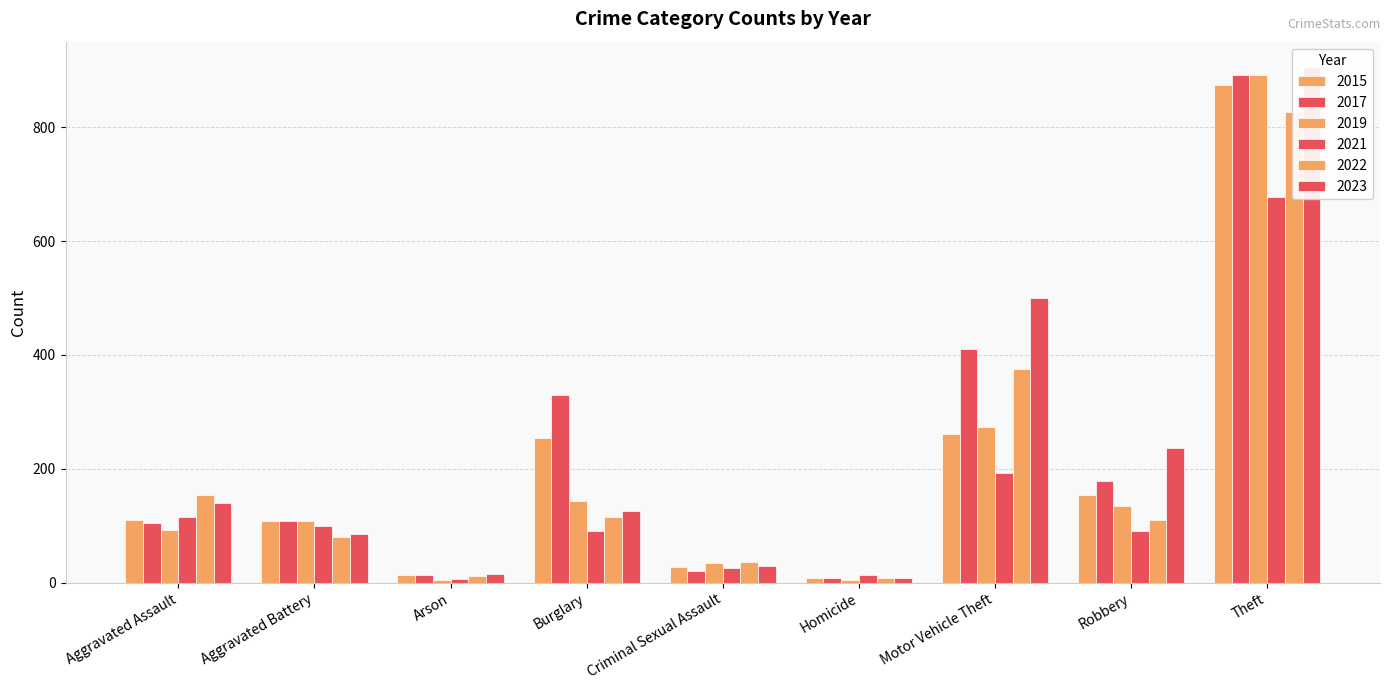

What is the maximum value for 2019?

891